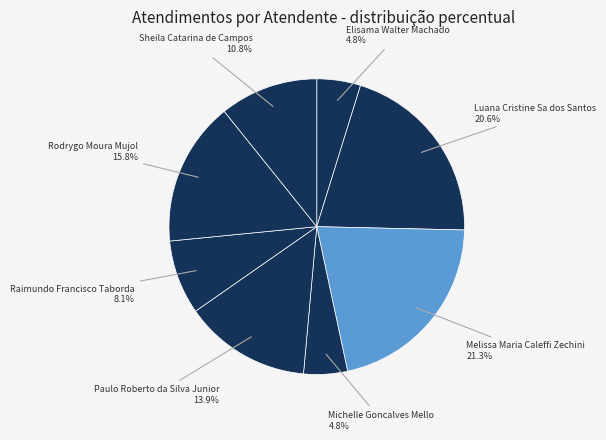

Combined, do Melissa Maria Caleffi Zechini and Luana Cristine Sa dos Santos account for over 50%?

No